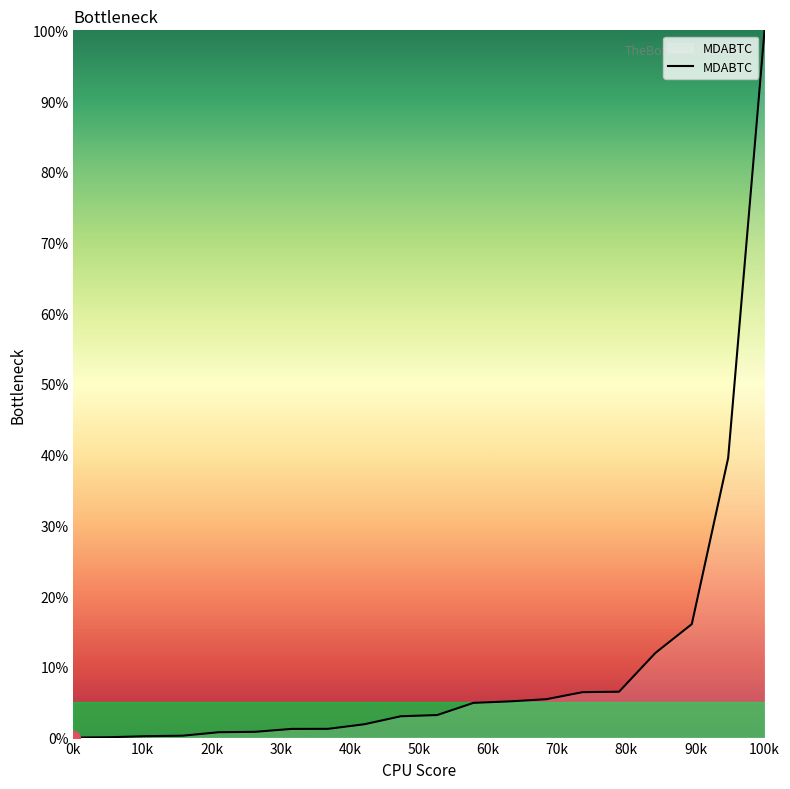

What is the greatest value displayed?

100.0